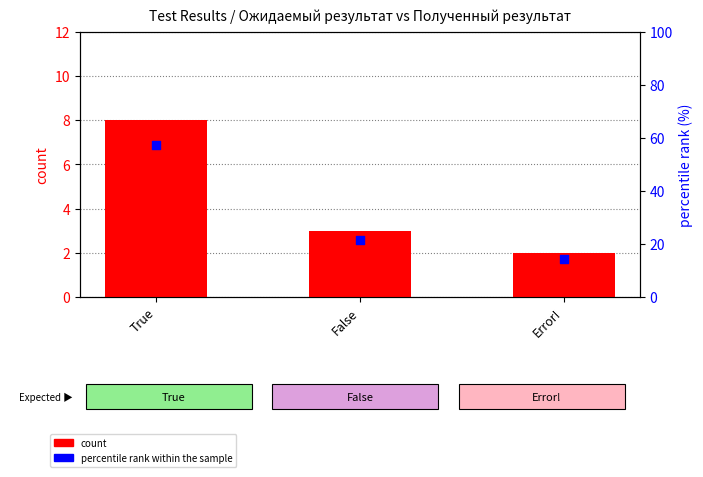

What is the total value across all series at True?

65.1